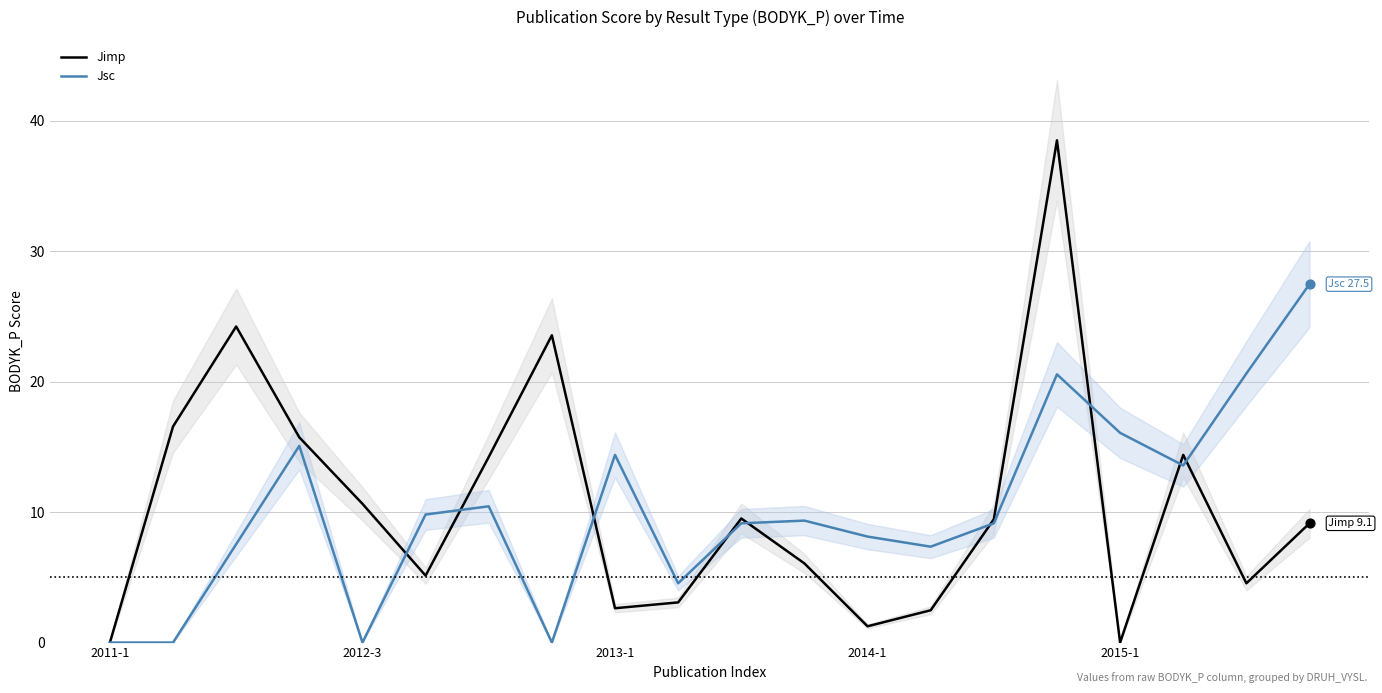

What is the highest value of the Jimp series?

38.5